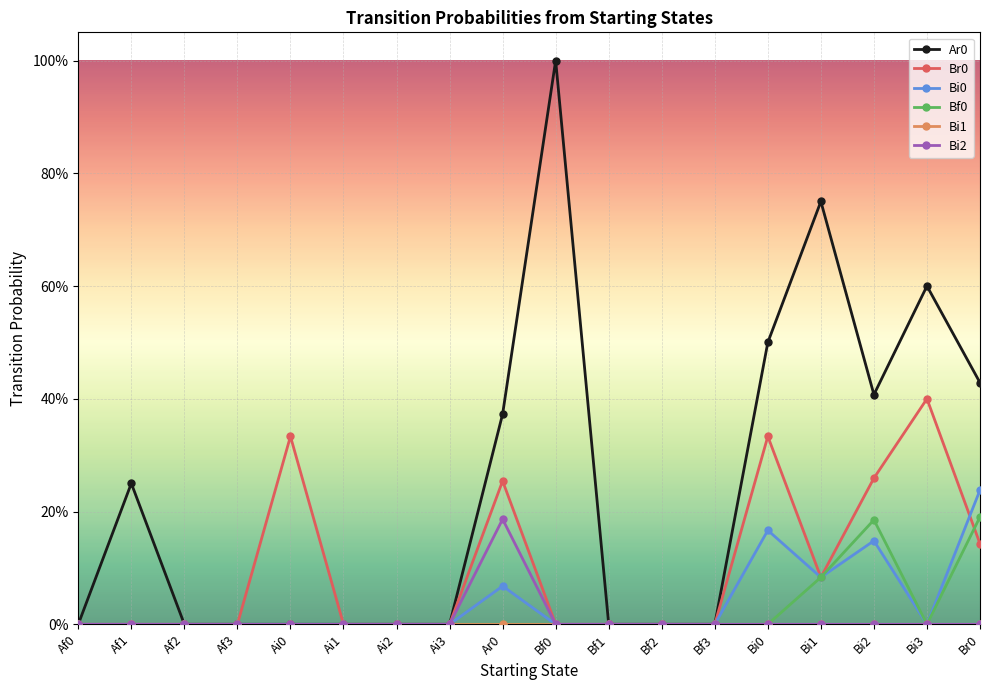

Is this an area chart (filled region under the line)?

No